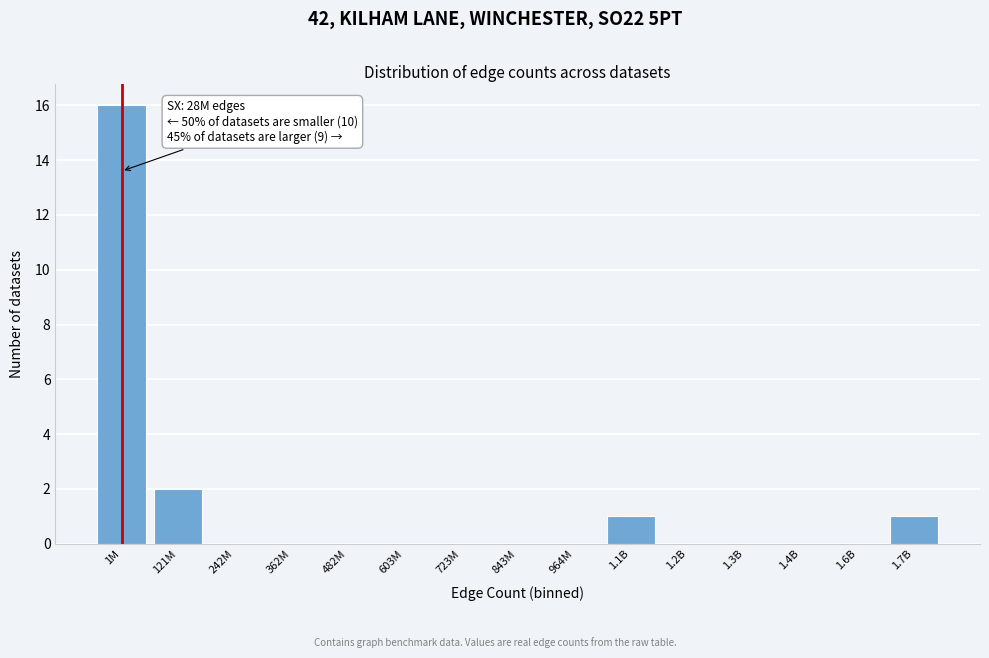

Reading left to right, transcribe all the data shown in this chart.

1M=16	121M=2	242M=0	362M=0	482M=0	603M=0	723M=0	843M=0	964M=0	1.1B=1	1.2B=0	1.3B=0	1.4B=0	1.6B=0	1.7B=1